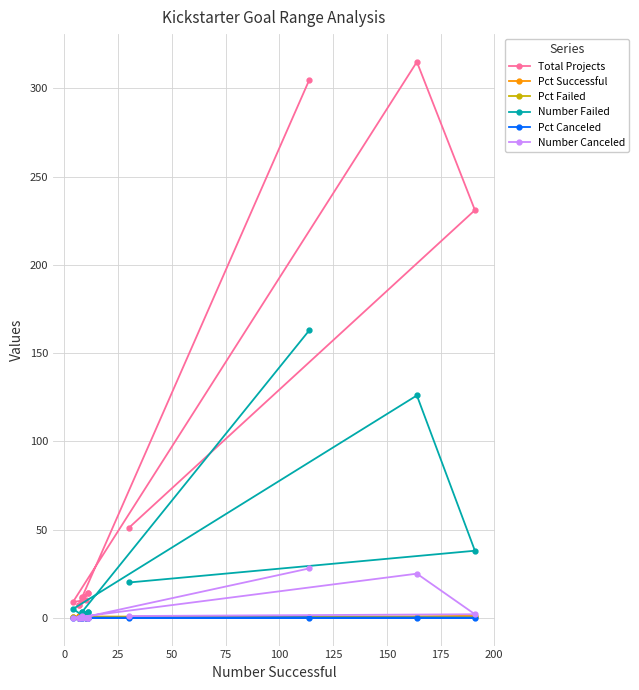

True or false: Total Projects and Pct Canceled intersect in this chart.

False